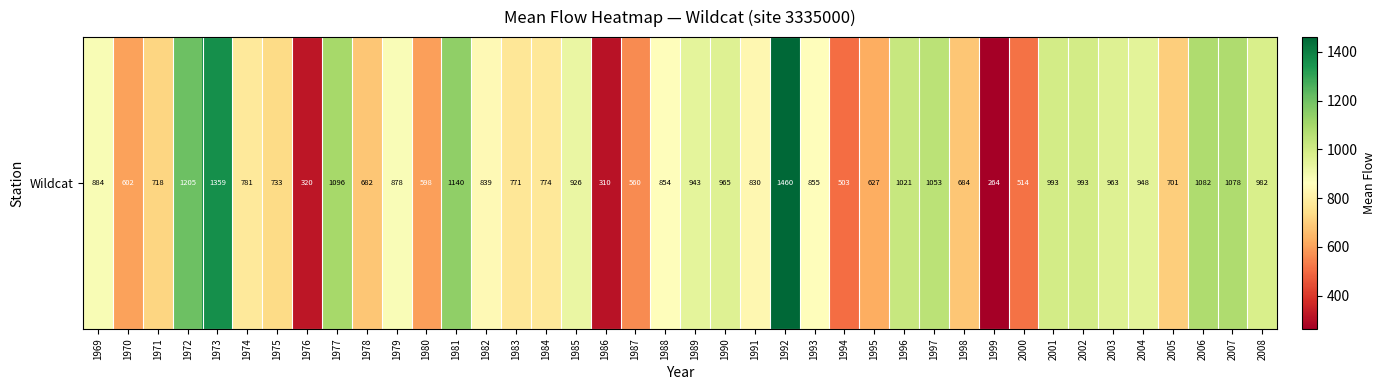

Rank the categories by value from lowest to highest.

1999, 1986, 1976, 1994, 2000, 1987, 1980, 1970, 1995, 1978, 1998, 2005, 1971, 1975, 1983, 1984, 1974, 1991, 1982, 1988, 1993, 1979, 1969, 1985, 1989, 2004, 2003, 1990, 2008, 2001, 2002, 1996, 1997, 2007, 2006, 1977, 1981, 1972, 1973, 1992